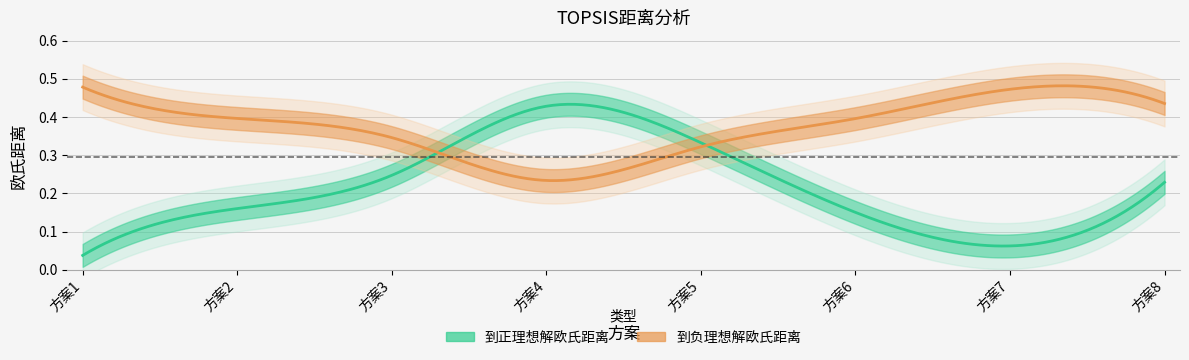

Between 3 and 6, which is larger?

3